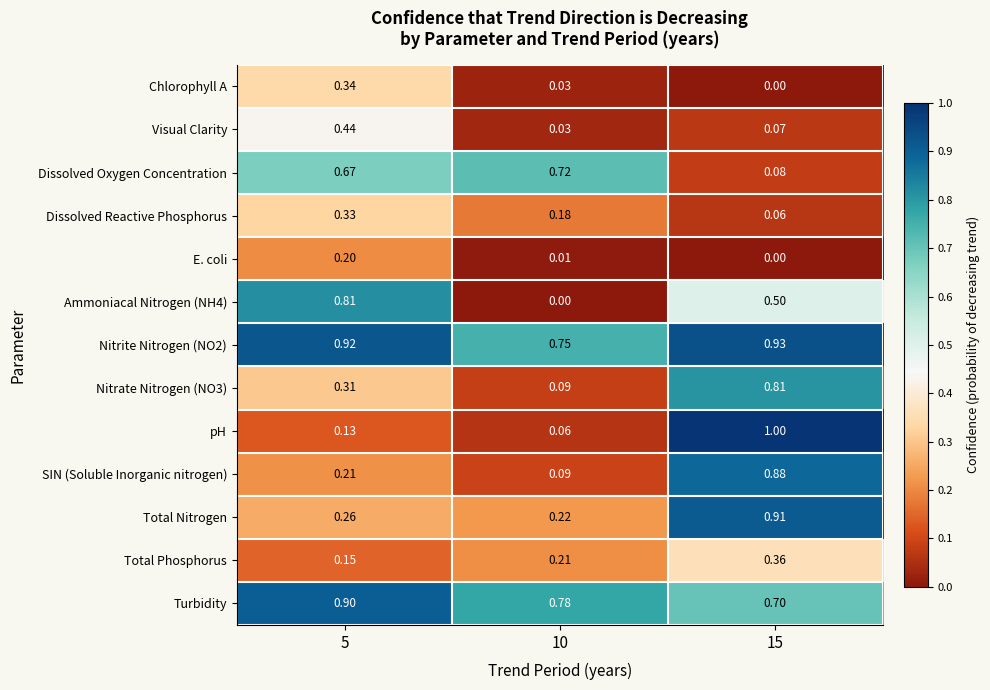

At how many categories does at least one series exceed 0?

3